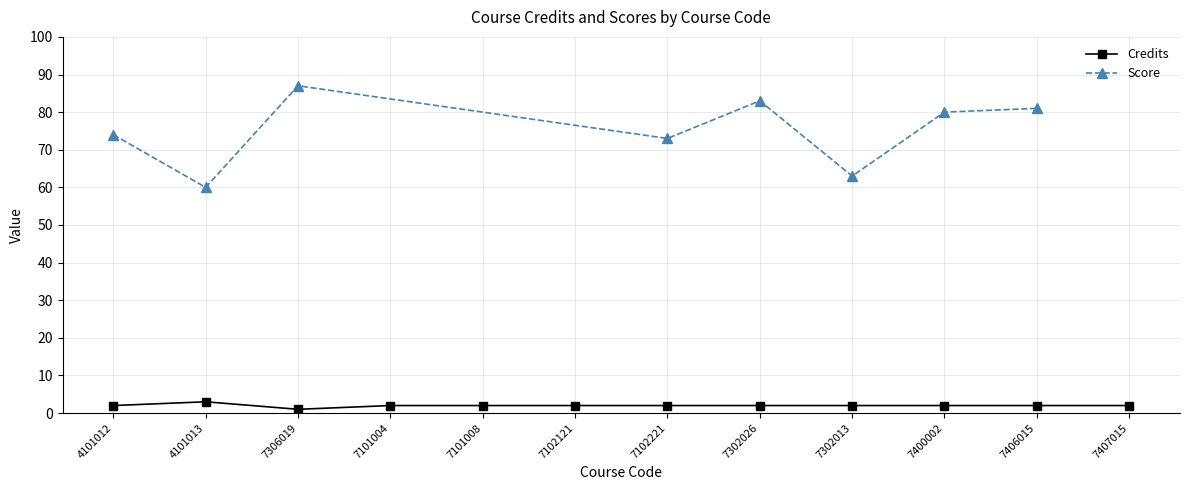

What is the maximum value shown in the chart?

3